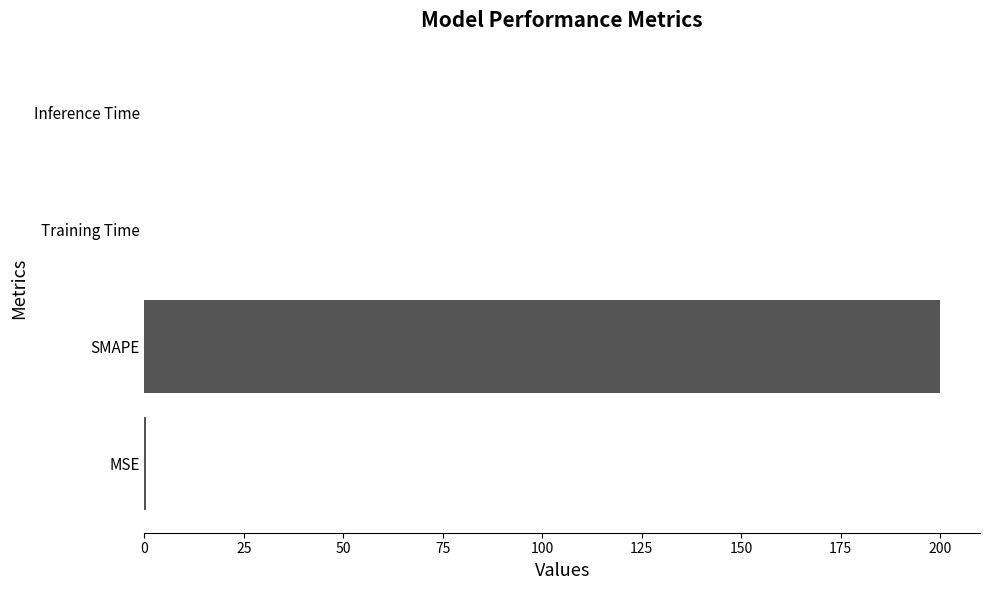

True or false: the data shows 0.0 at Inference Time.

True